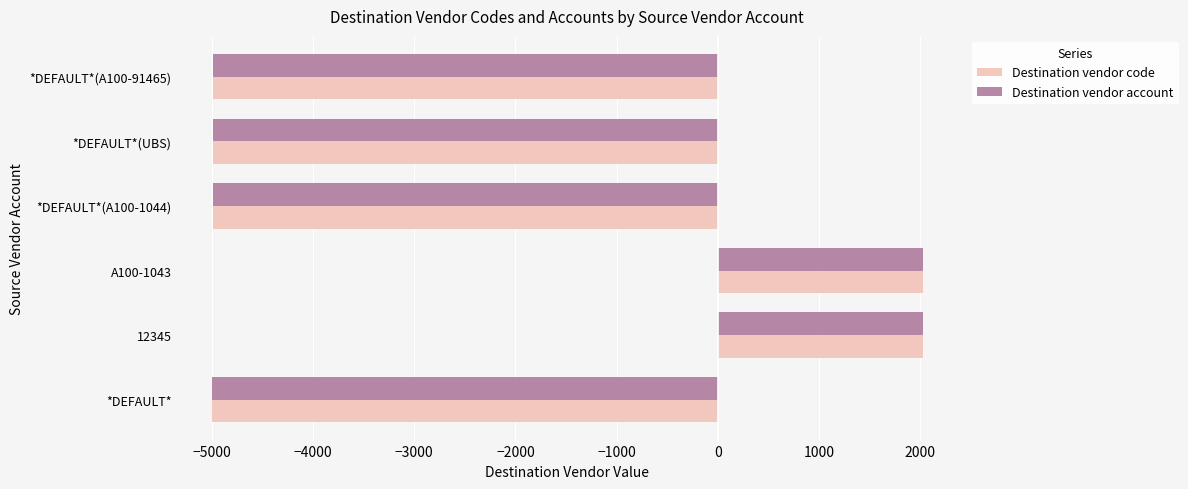

What is the greatest value displayed?

2023